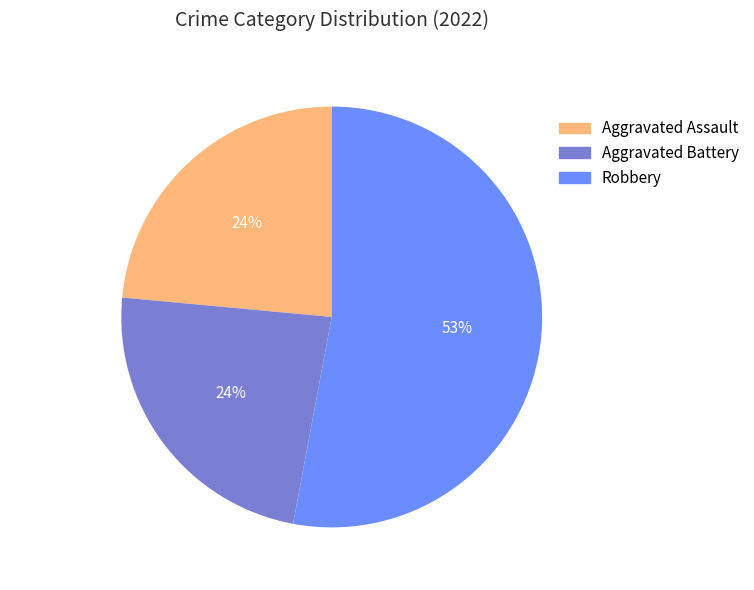

Is the sum of Robbery and Aggravated Battery greater than half?

Yes